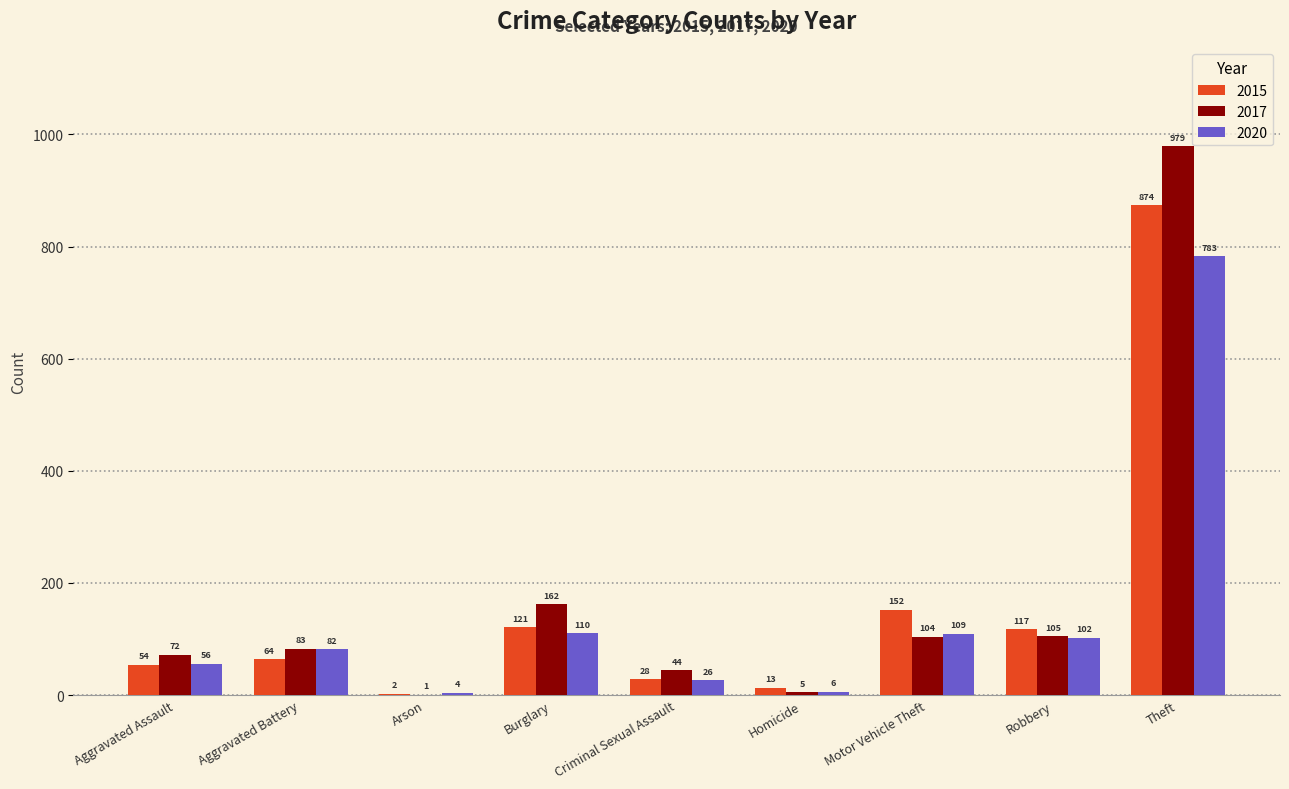

What is the maximum value for 2020?

783